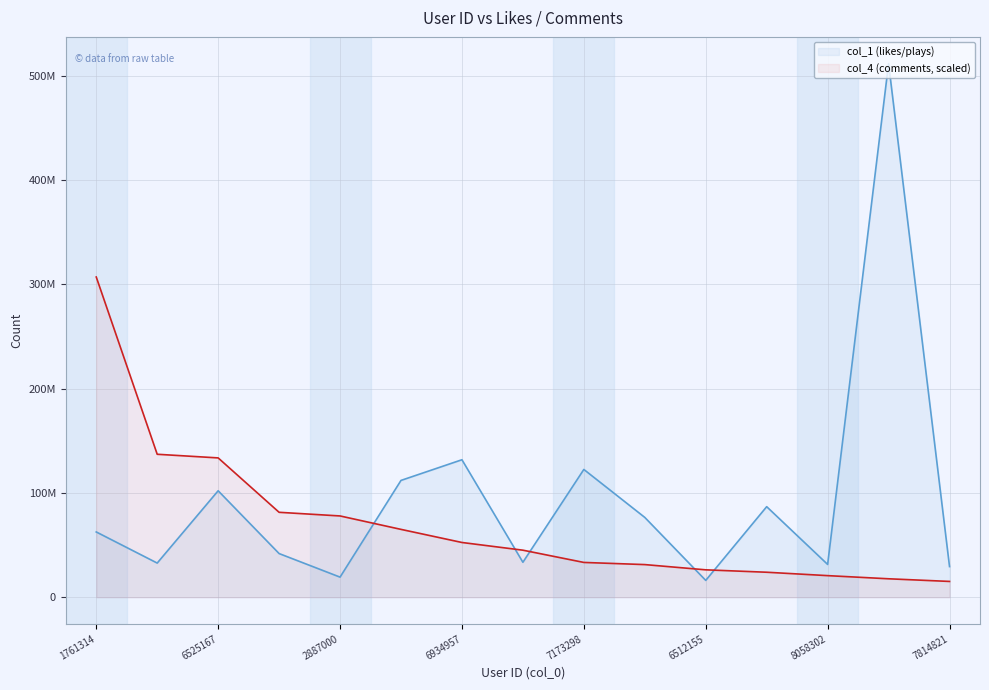

Which category has the lowest value in the col_1 series?

6512155